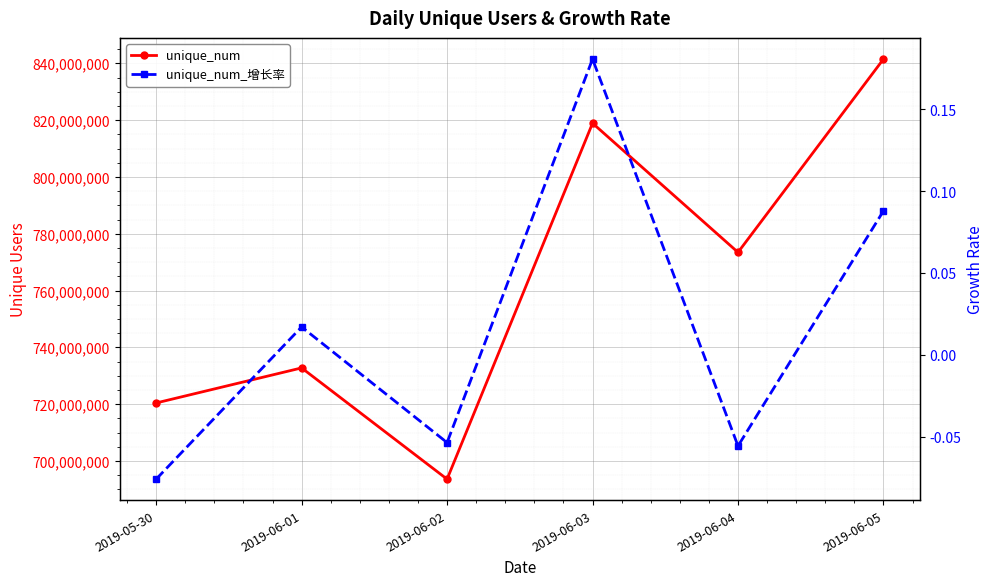

In unique_num, how many points are higher than both neighbors (excluding endpoints)?

2